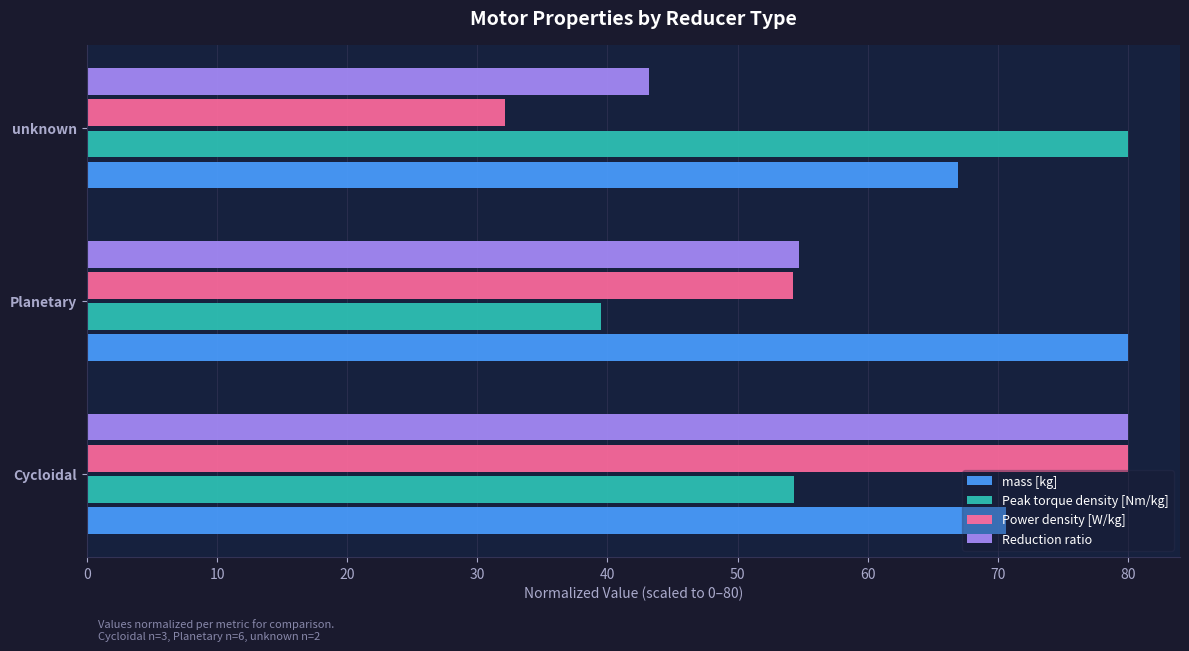

Which series changed the most between Planetary and unknown?

Peak torque density [Nm/kg]